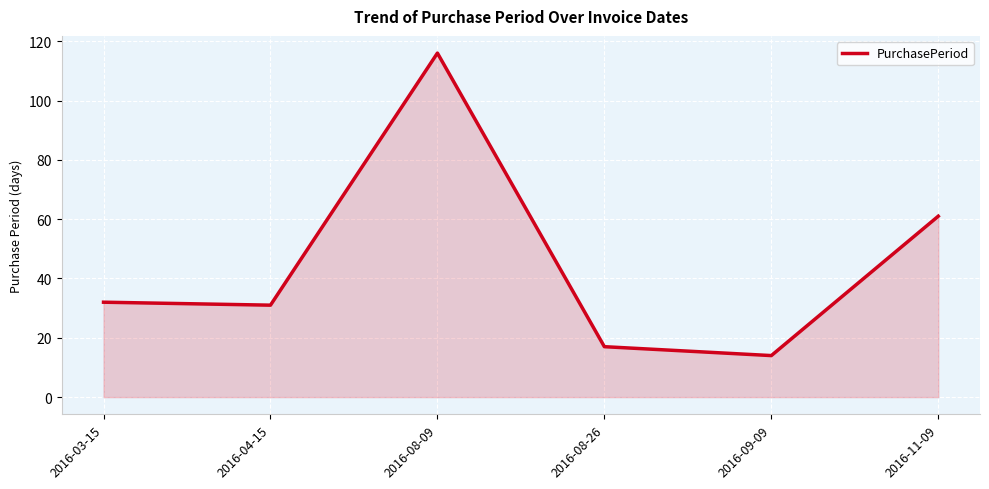

What is the ratio of the value at 2016-08-09 to the value at 2016-08-26?

6.8